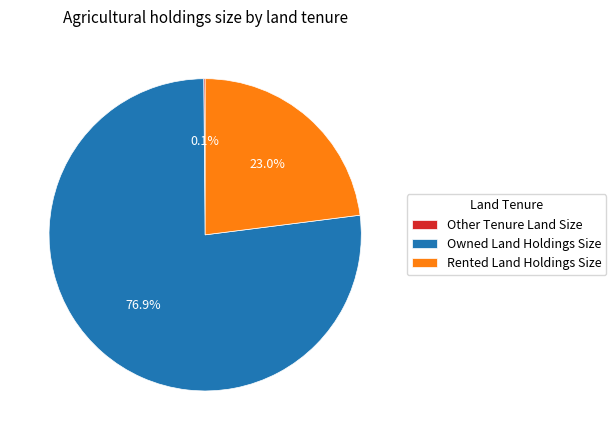

True or false: Rented Land Holdings Size accounts for 32% of the total.

False